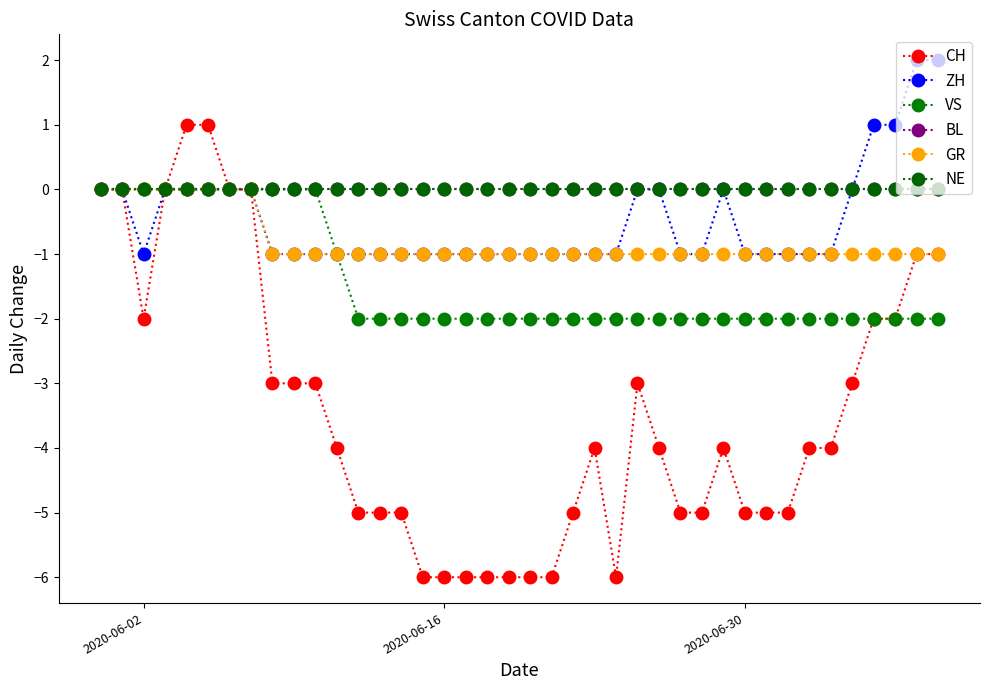

Is this an area chart (filled region under the line)?

No